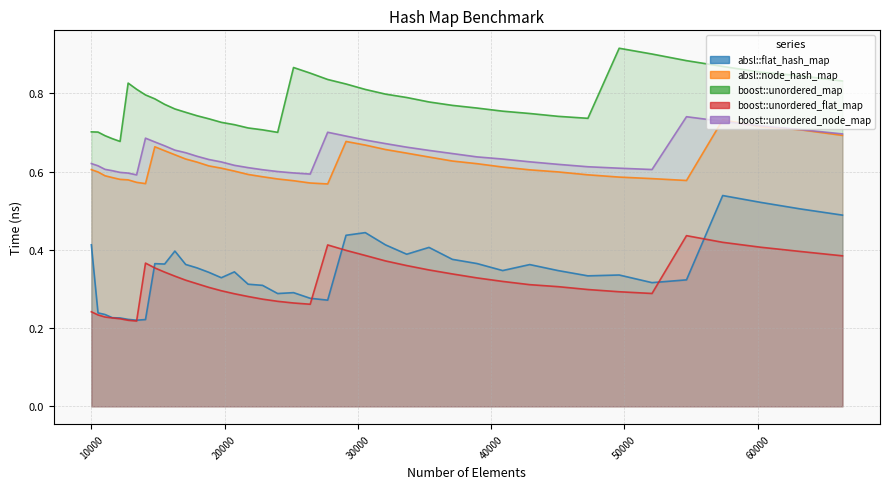

What is the difference between the second highest and minimum values in the absl::flat_hash_map series?

0.3